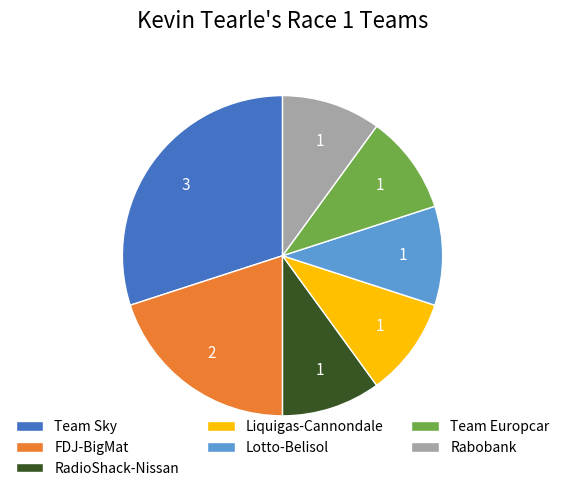

How many slices are in this pie chart?

7